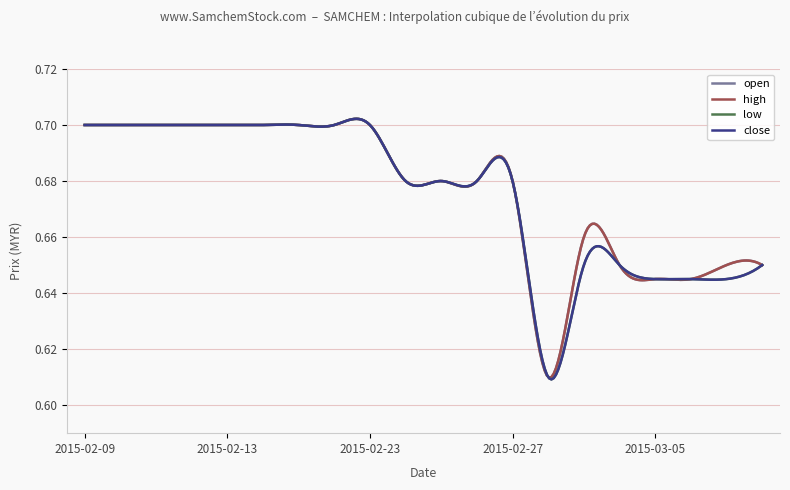

What is the minimum value shown in the chart?

0.6